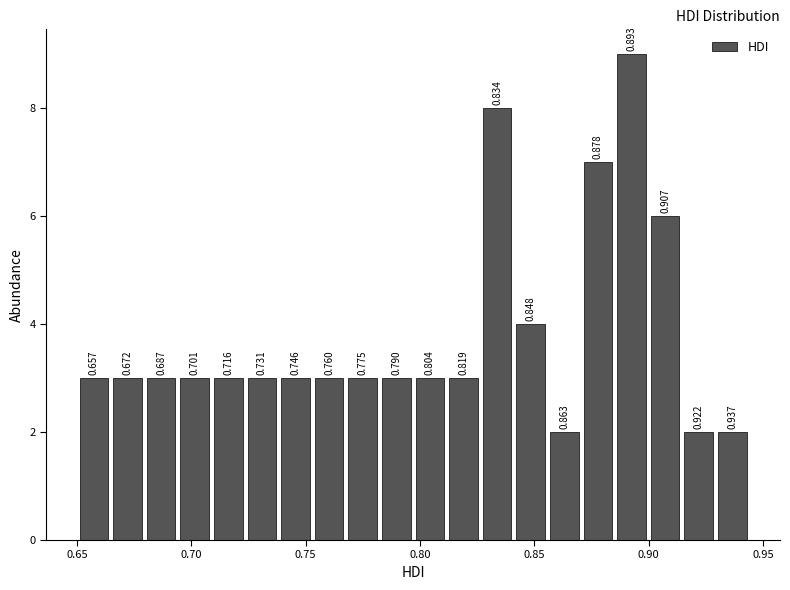

Around what value on the x-axis is the tallest bar? Give the approximate position of its centre, as read against the axis.

0.895